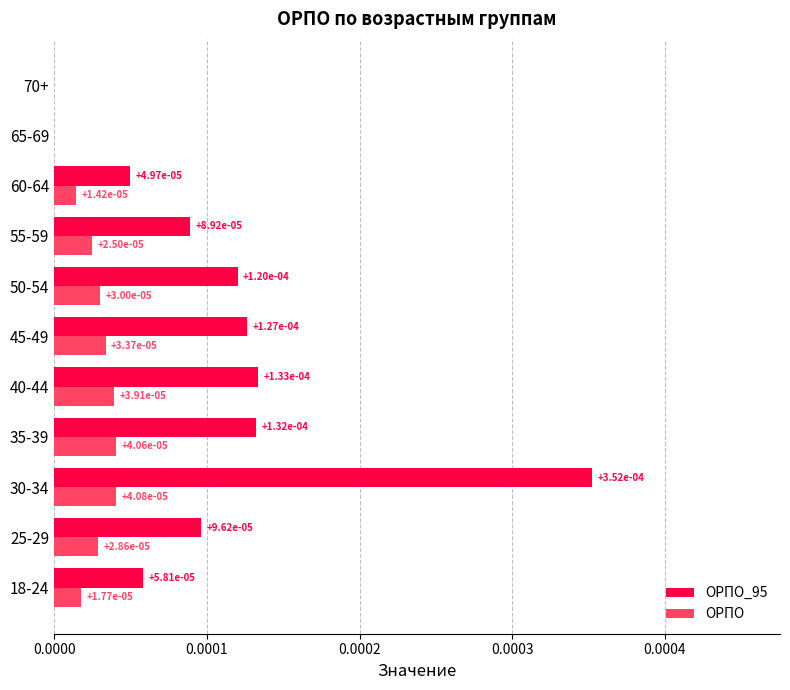

Is it true that ОРПО equals 0.0 at 65-69?

True